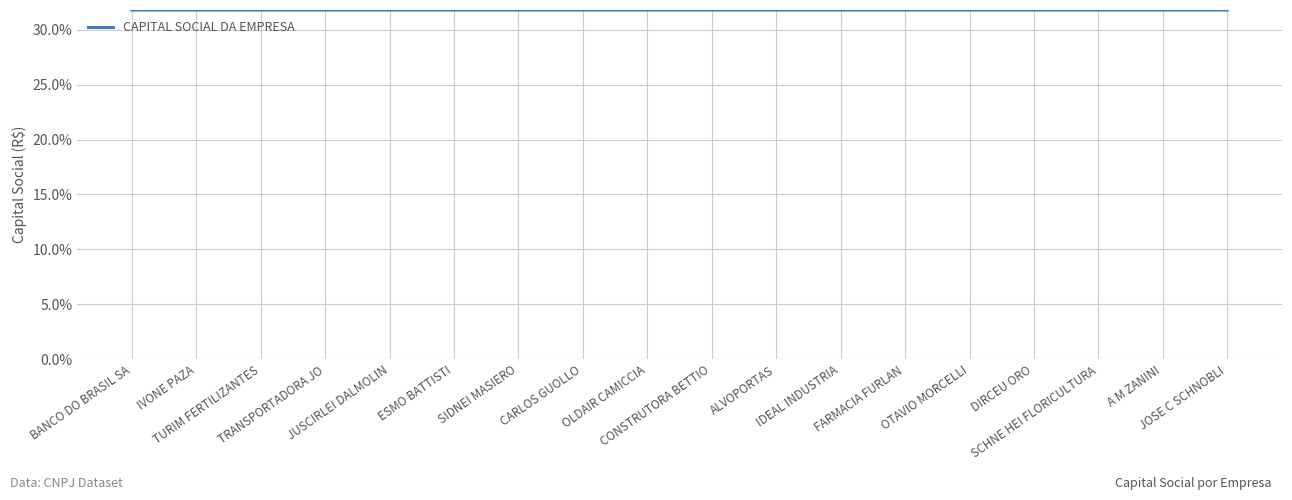

What is the maximum value shown in the chart?

31.8